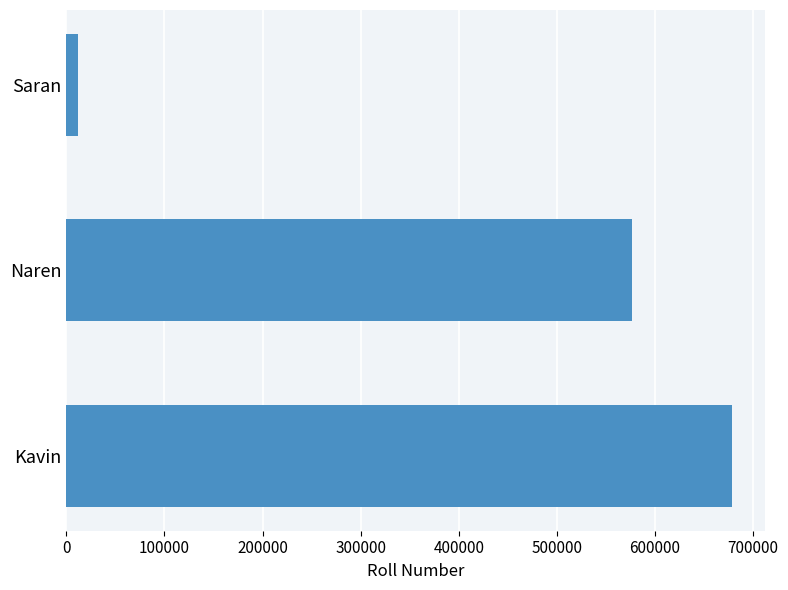

Does the chart contain any negative values?

No